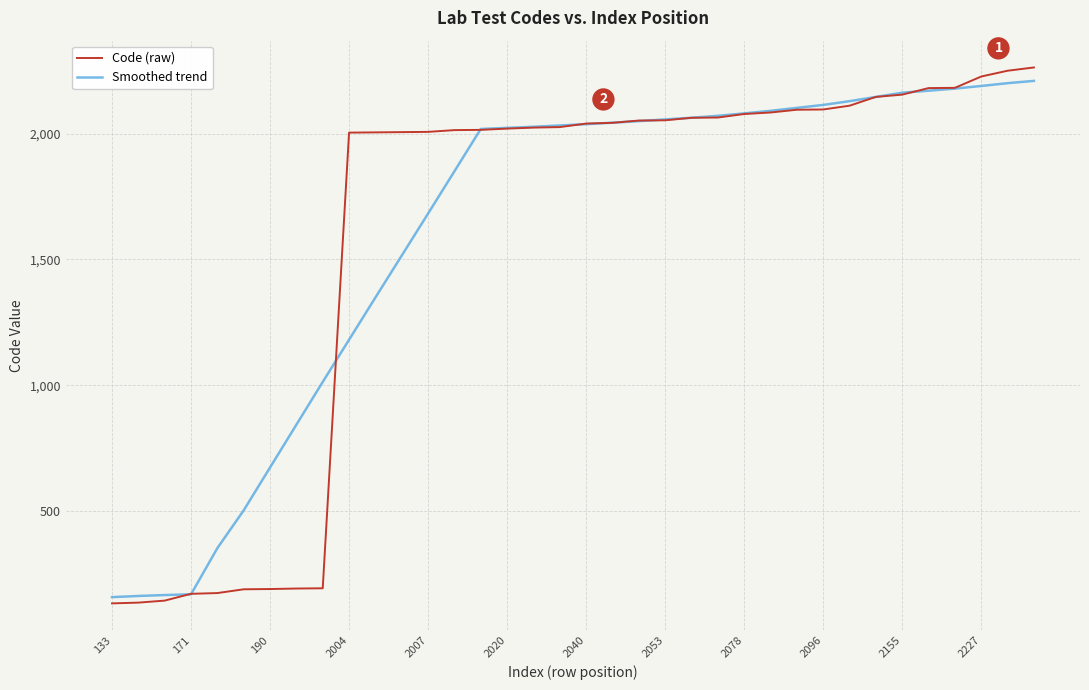

Which series has the widest spread of values?

Code (raw)